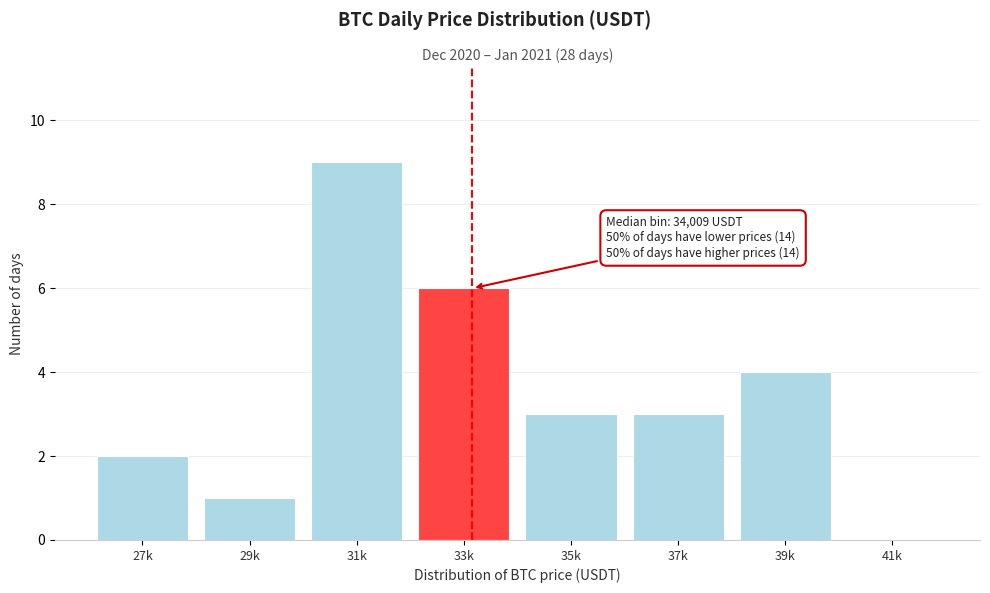

Reading right to left, transcribe all the data shown in this chart.

41k=0	39k=4	37k=3	35k=3	33k=6	31k=9	29k=1	27k=2